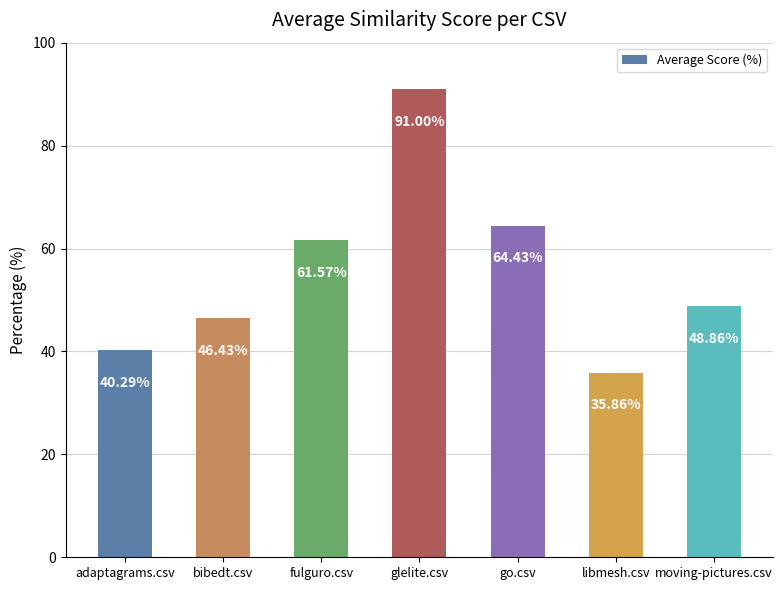

Are the bars horizontal?

No